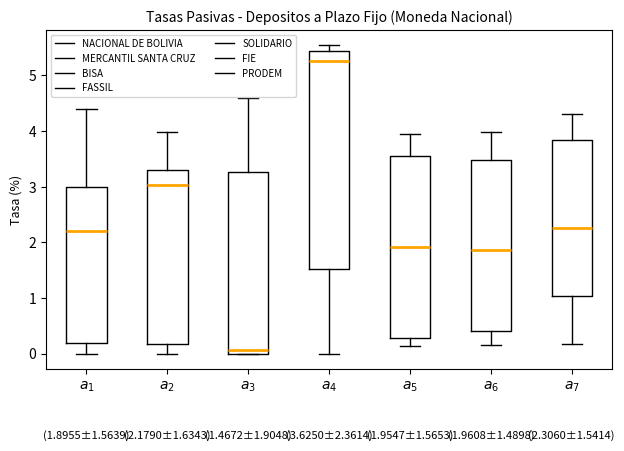

Which box has the highest median line?

$a_4$